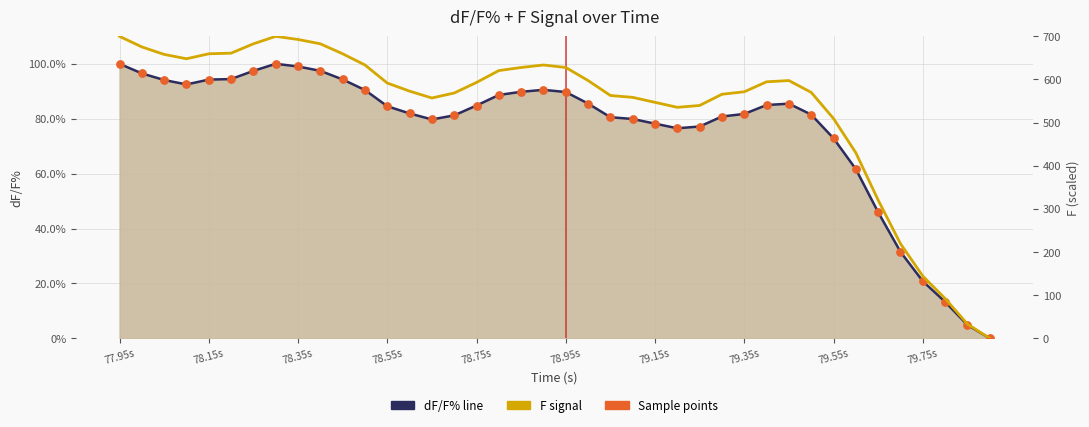

Is the value of dF/F% line at 19 greater than the value of F signal at 78.15s?

No